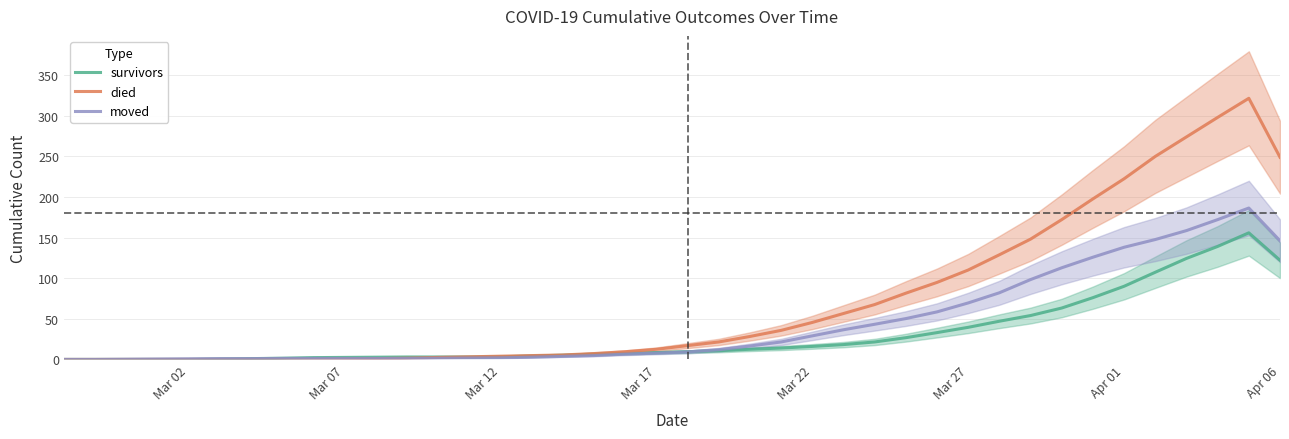

The survivors series shows 8.5 at Mar 17. True or false?

True